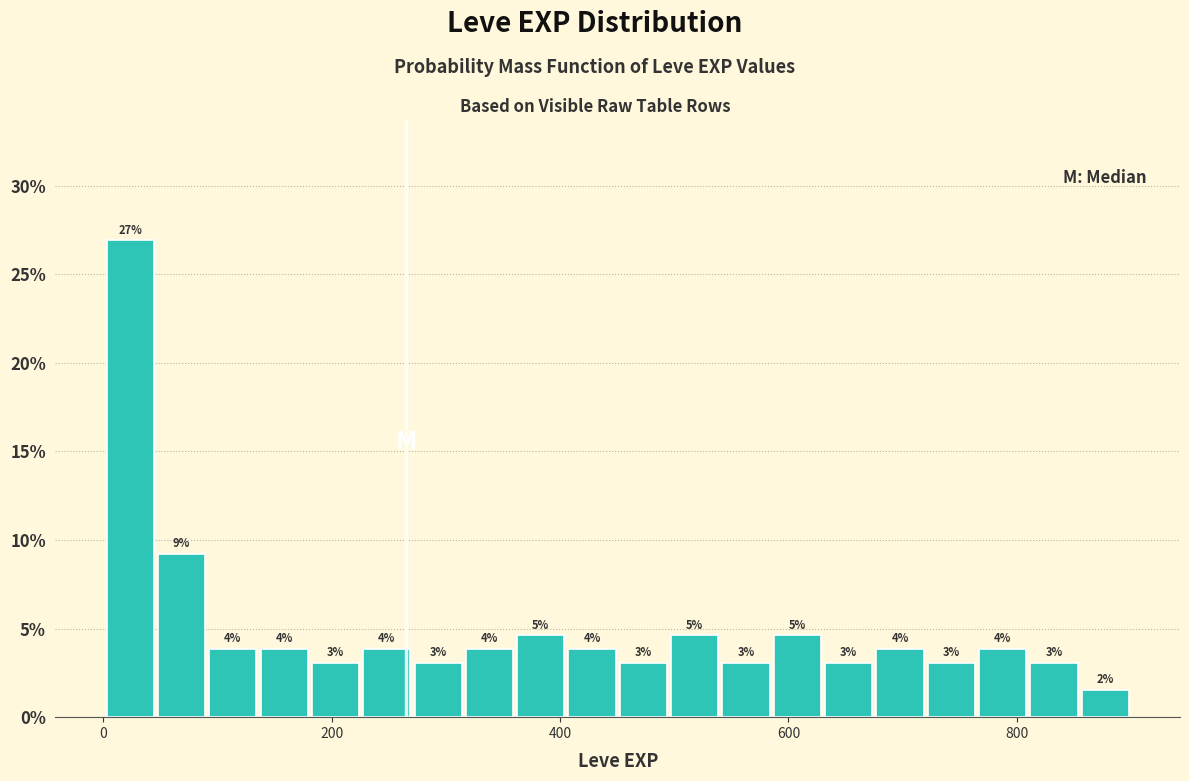

Around what value on the x-axis is the tallest bar? Give the approximate position of its centre, as read against the axis.

20